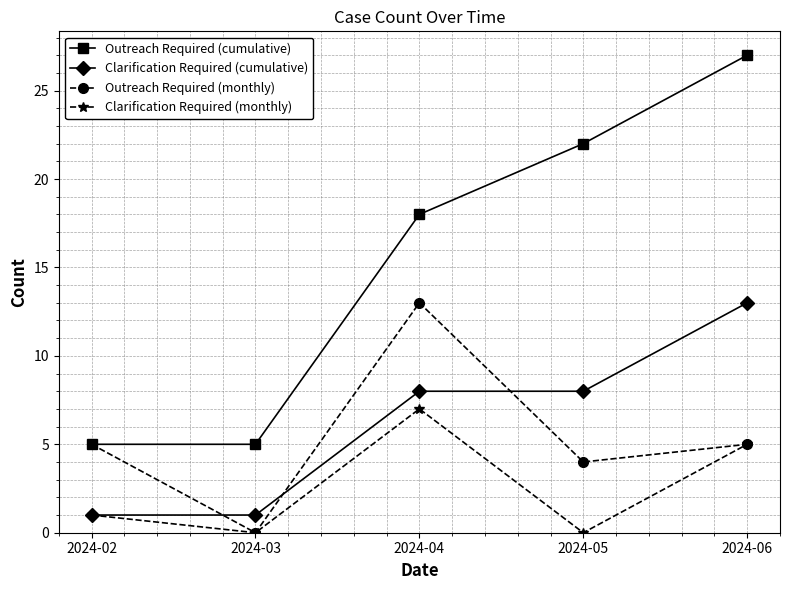

Is it true that Outreach Required (cumulative) equals 27 at 2024-06?

True